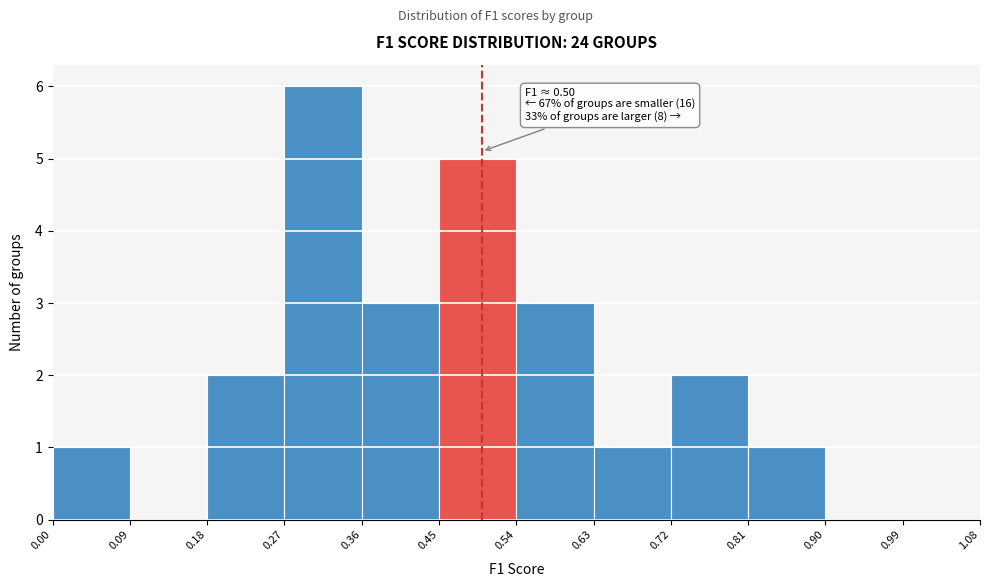

Over which range of the x-axis is the bar tallest?

0.27 to 0.36